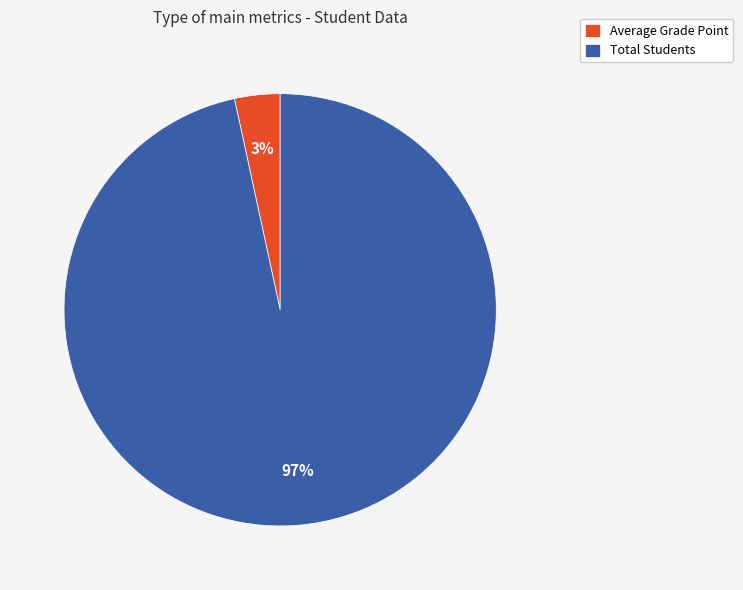

Count the number of slices in the pie.

2